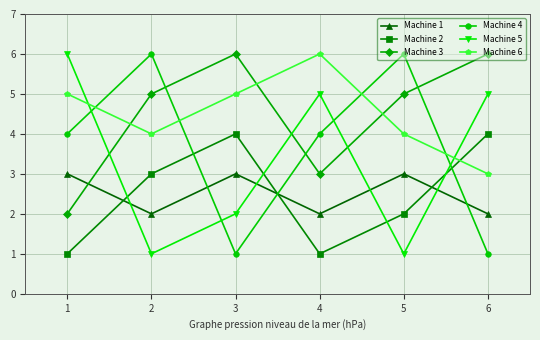

At how many categories does at least one series exceed 2?

6